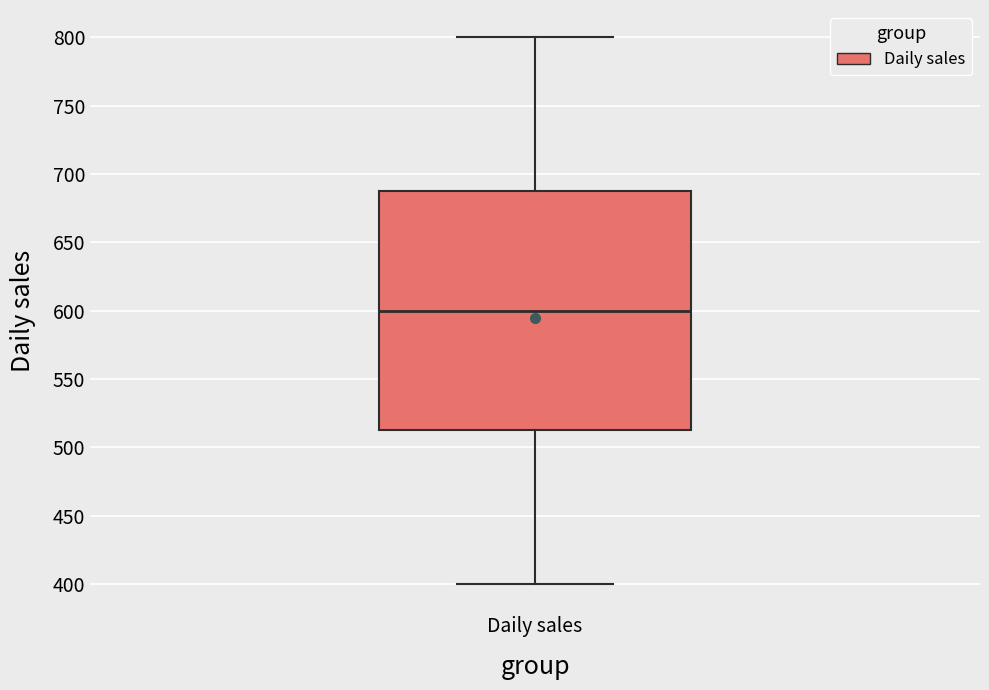

Where is the lower edge of the box for Daily sales on the y-axis? The values are not printed on the chart, so give them approximately, as read against the axis.

515